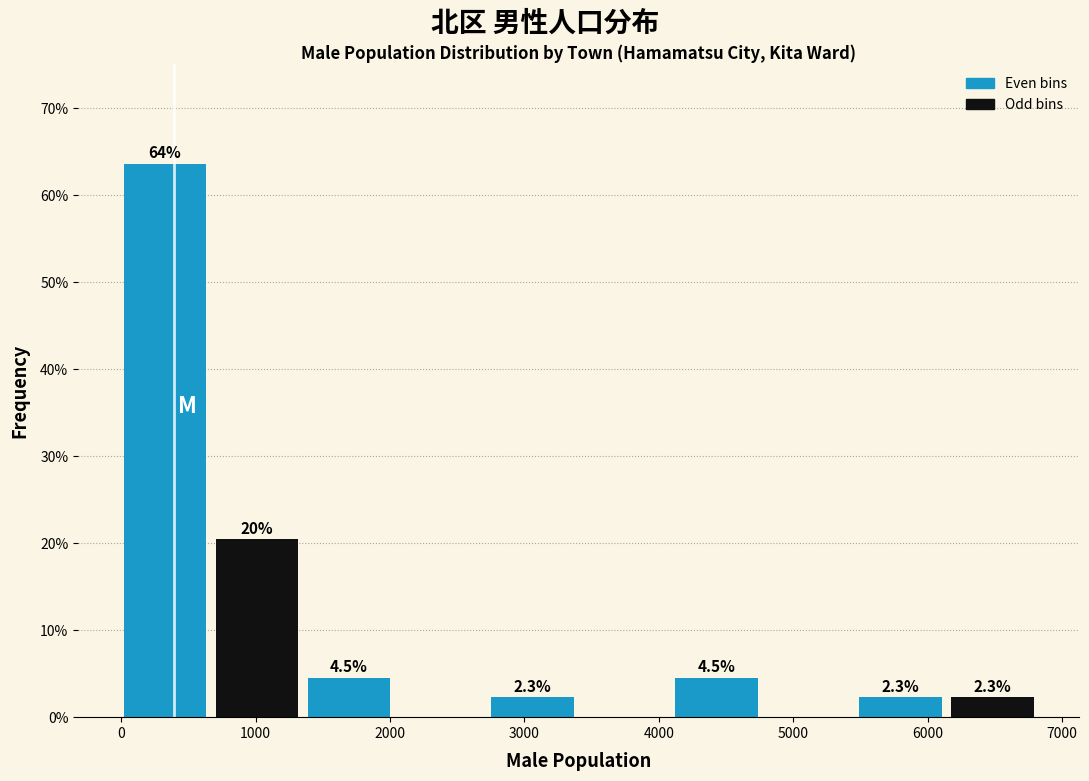

Over which range of the x-axis is the bar tallest?

0 to 700